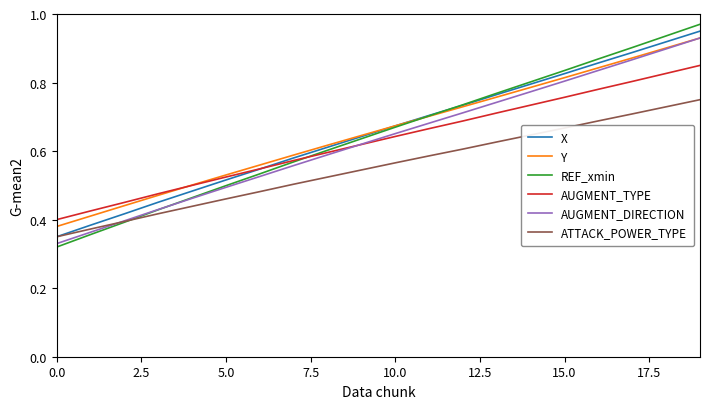

True or false: AUGMENT_DIRECTION and X intersect in this chart.

False